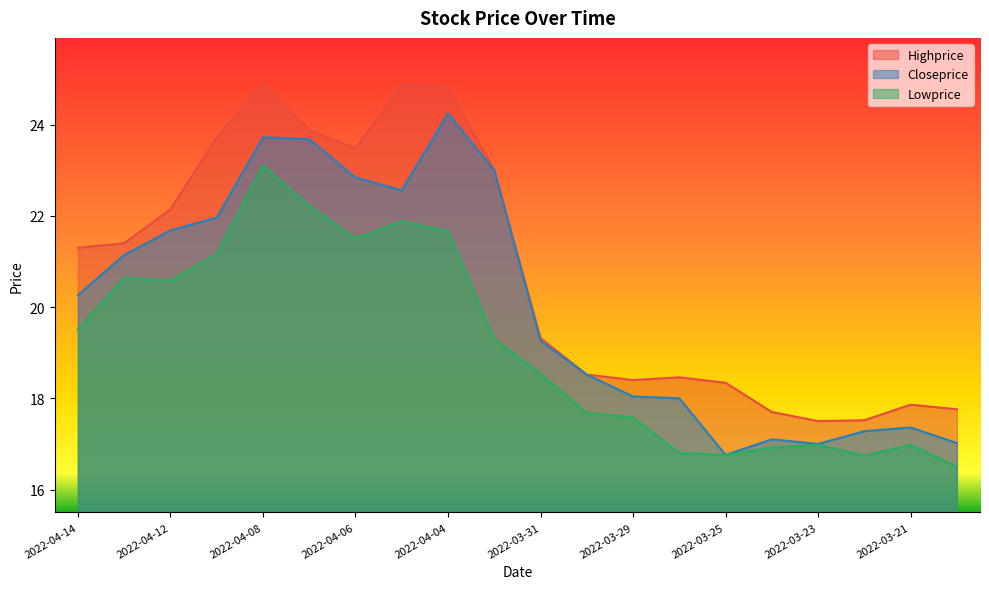

Reading right to left, what are all the values shown in this chart?

Highprice: 17.8	17.9	17.5	17.5	17.7	18.3	18.5	18.4	18.5	19.3	23.0	24.8	24.9	23.5	23.9	24.9	23.7	22.1	21.4	21.3
Closeprice: 17.0	17.4	17.3	17.0	17.1	16.8	18.0	18.0	18.5	19.3	23.0	24.2	22.6	22.8	23.7	23.7	22.0	21.7	21.1	20.3
Lowprice: 16.5	17.0	16.7	17.0	16.9	16.8	16.8	17.6	17.7	18.5	19.3	21.7	21.9	21.5	22.2	23.1	21.2	20.6	20.6	19.5